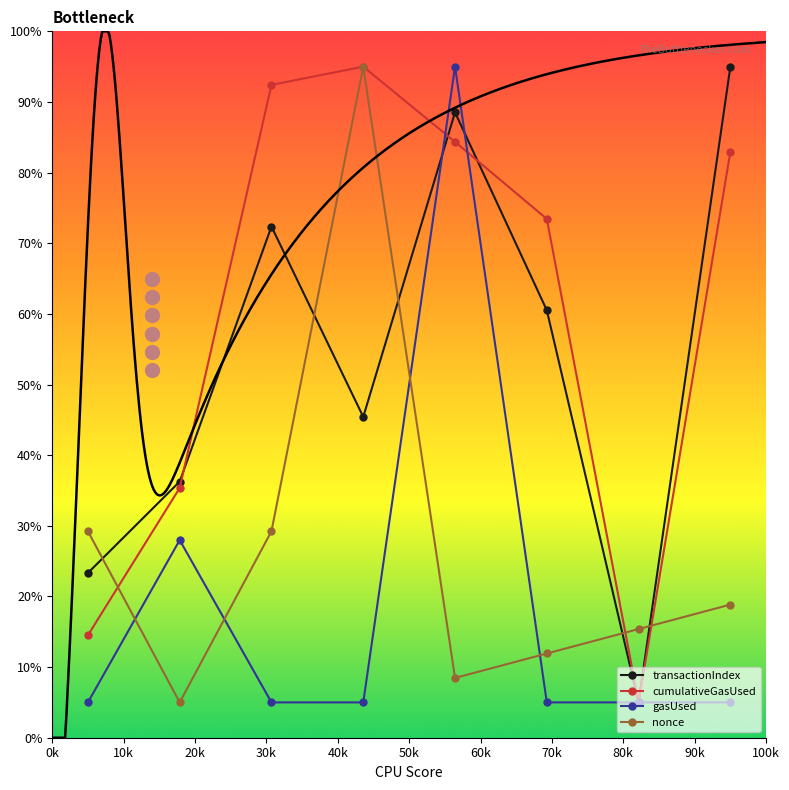

Which series reaches the maximum Y coordinate?

transactionIndex